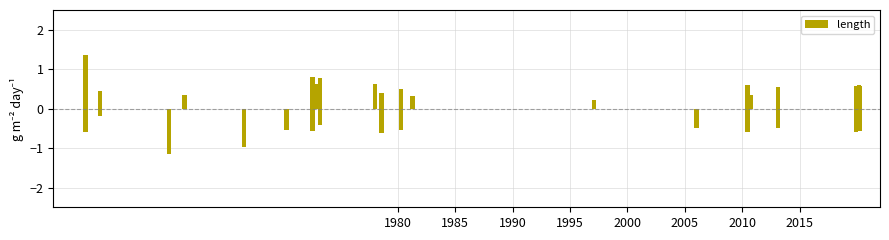

Reading right to left, list all the values displayed in this chart.

0.6	-0.6	0.6	0.6	-0.6	0.6	0.5	-0.5	0.3	0.3	0.6	-0.6	-0.2	-0.5	0.2	0.1	0.3	-0.5	0.5	-0.6	0.4	0.6	0.6	-0.4	0.8	0.6	0.1	0.8	-0.6	-0.5	-0.4	-1.0	-0.9	0.4	-0.6	-1.1	0.4	-0.2	1.4	-0.6